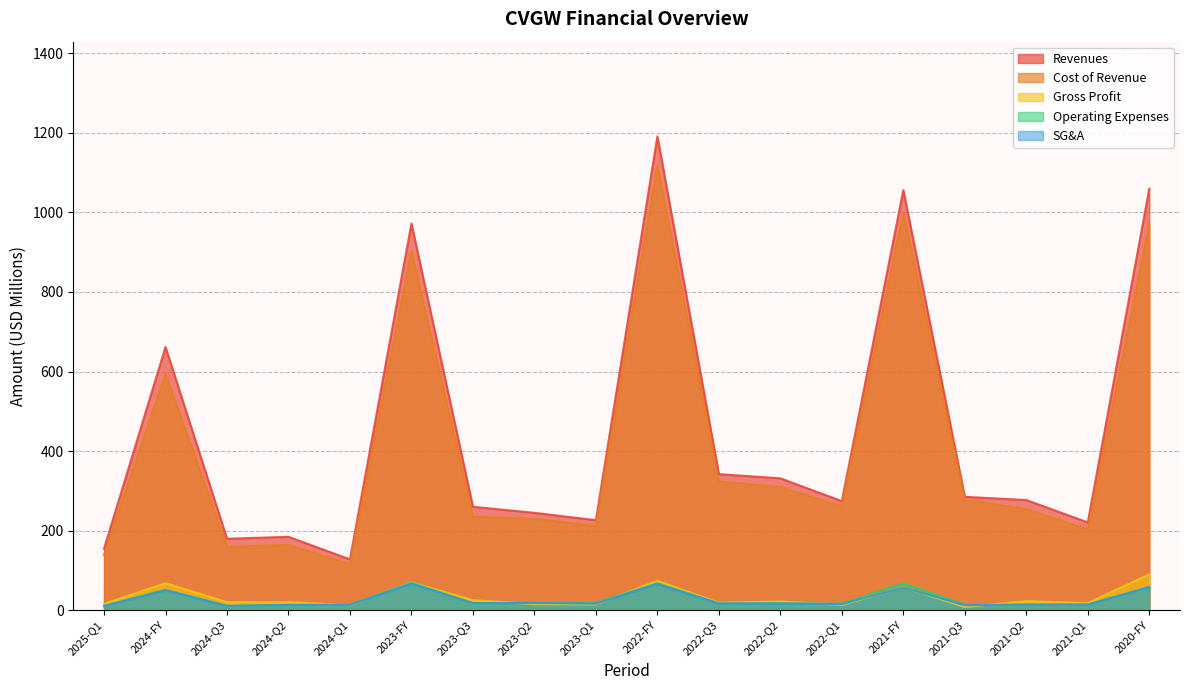

Does the chart display data point markers on the line(s)?

No